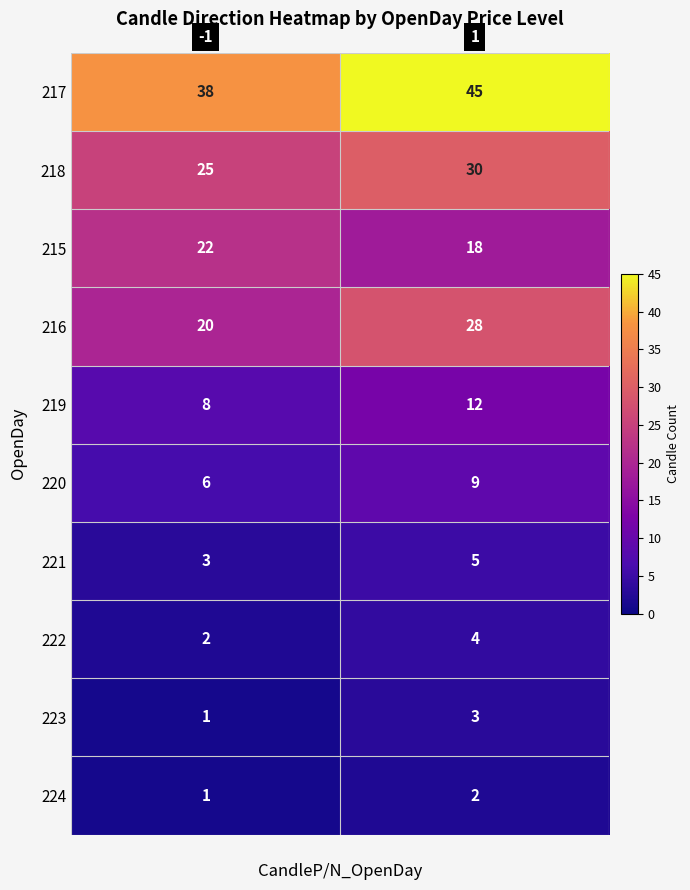

Rank the series by their maximum value, from lowest to highest.

224, 223, 222, 221, 220, 219, 215, 216, 218, 217